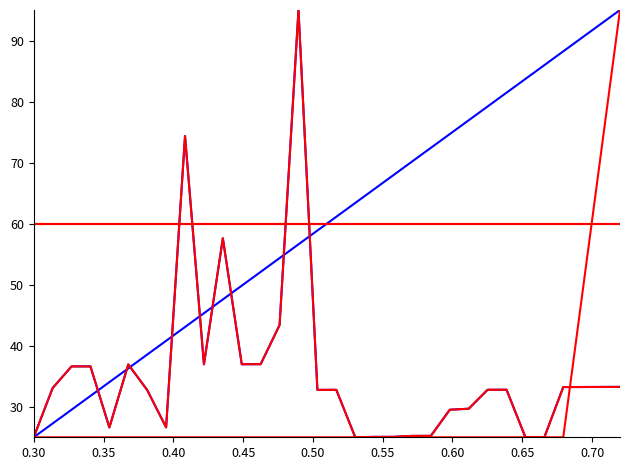

Is this an area chart (filled region under the line)?

No